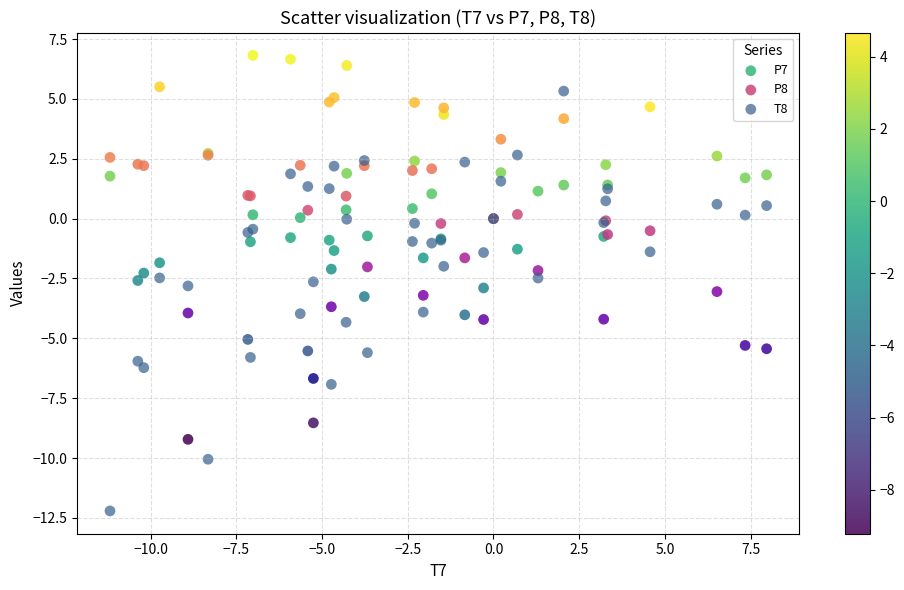

What is the X range (max minus min) for the scatter plot?

19.2